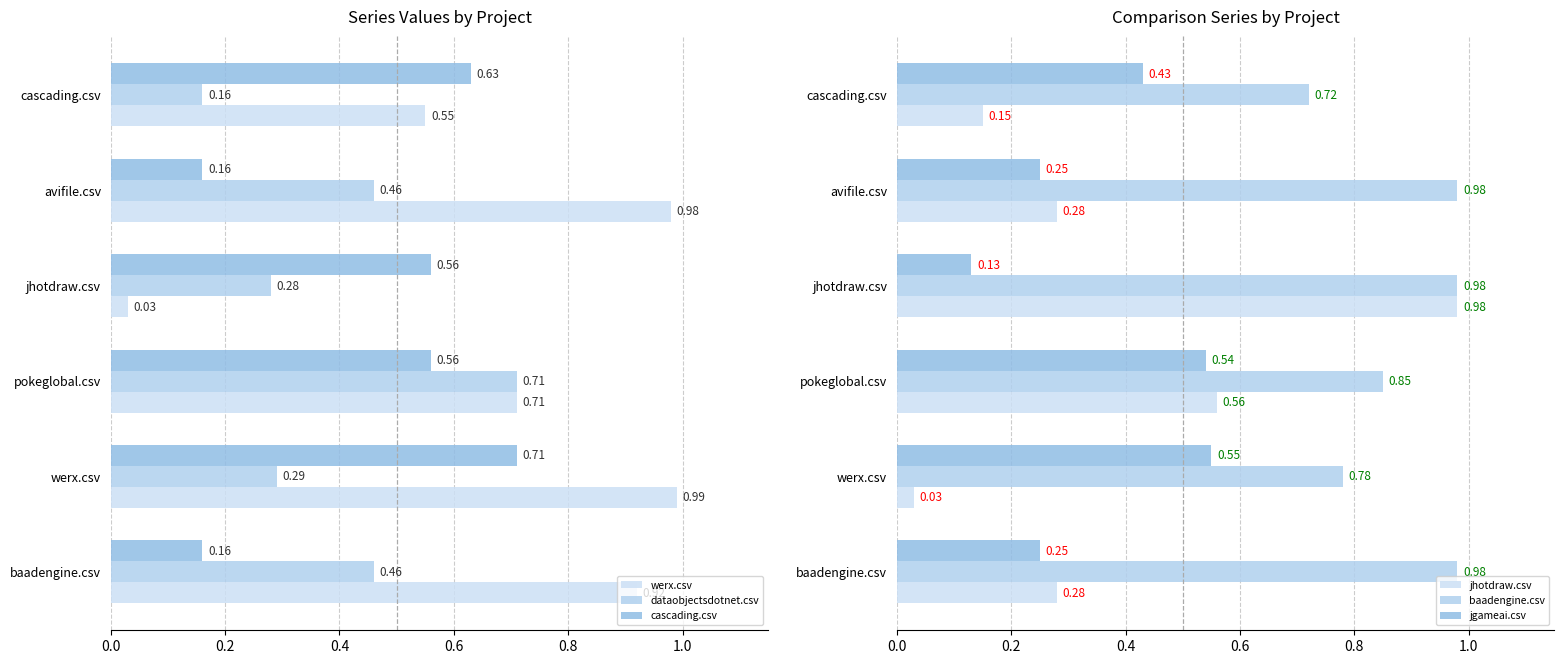

Is it true that werx.csv equals 0.2 at cascading.csv?

False